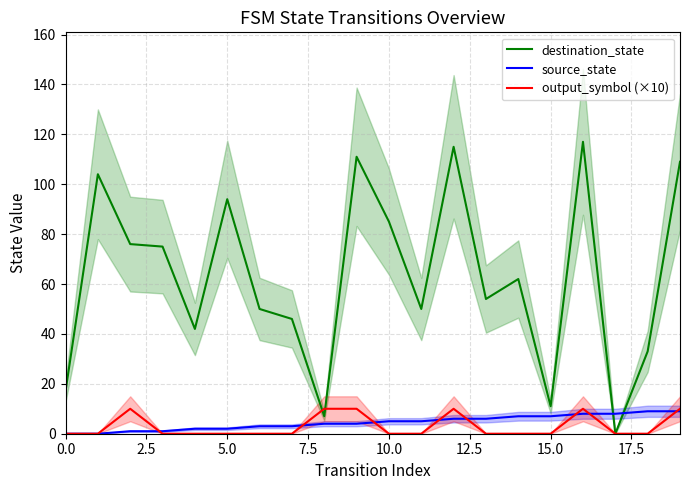

At which category is the sum across all series the highest?

16